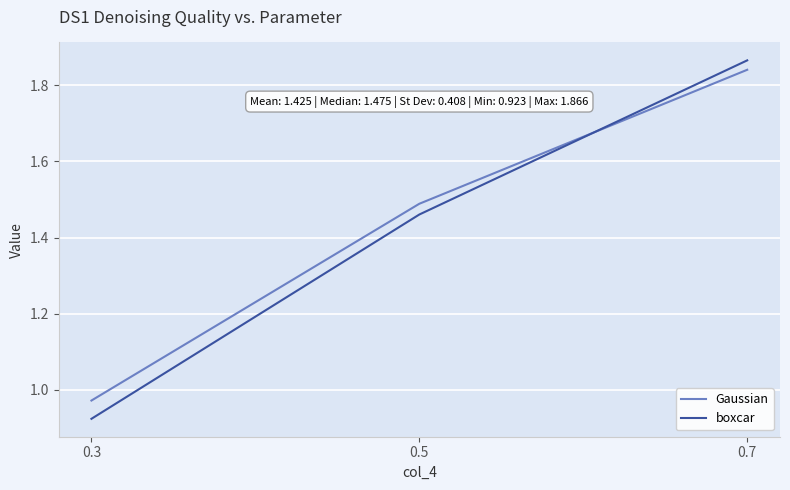

Which series has the largest range (max minus min)?

boxcar